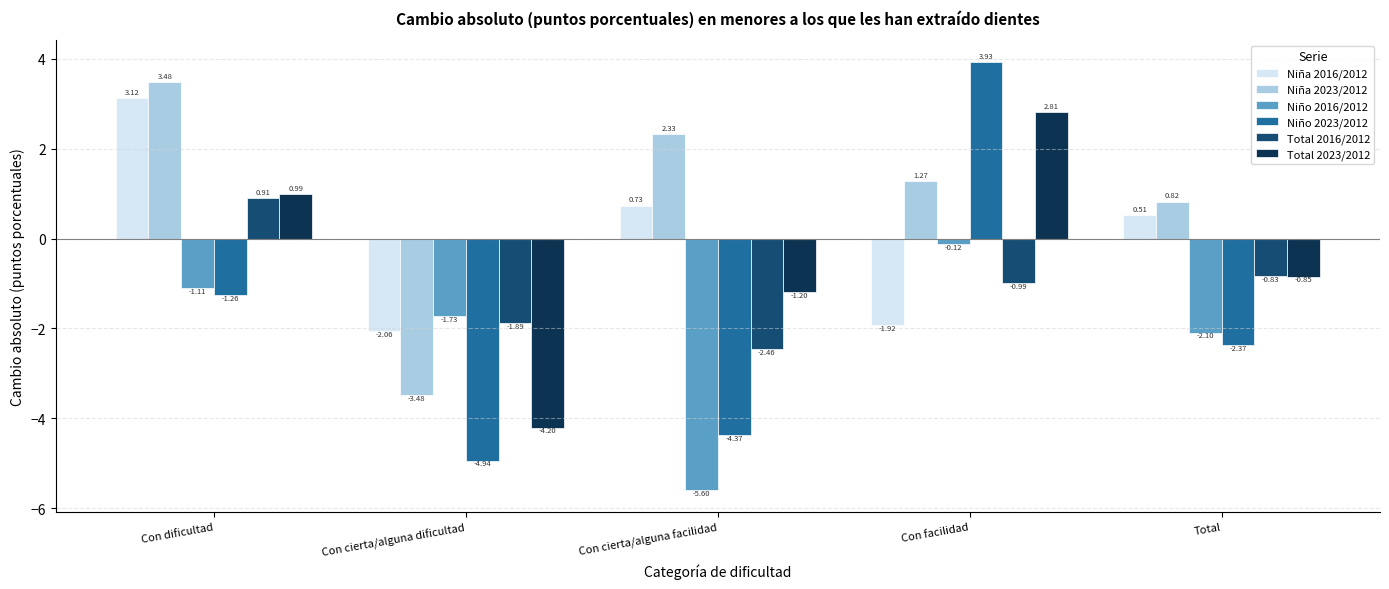

Which category has the highest value in the Niña 2016/2012 series?

Con dificultad